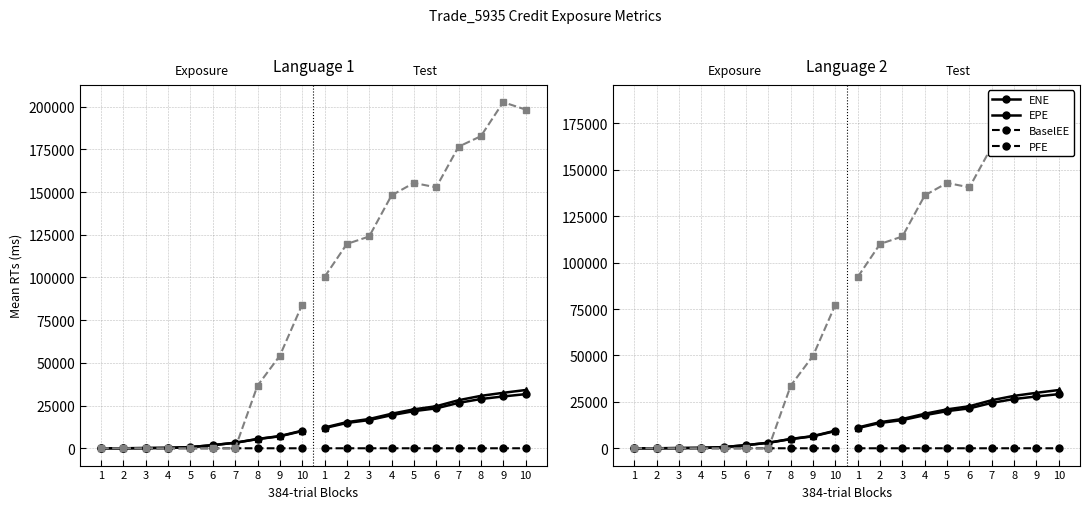

The value of EPE at 5 is 0.5. True or false?

False